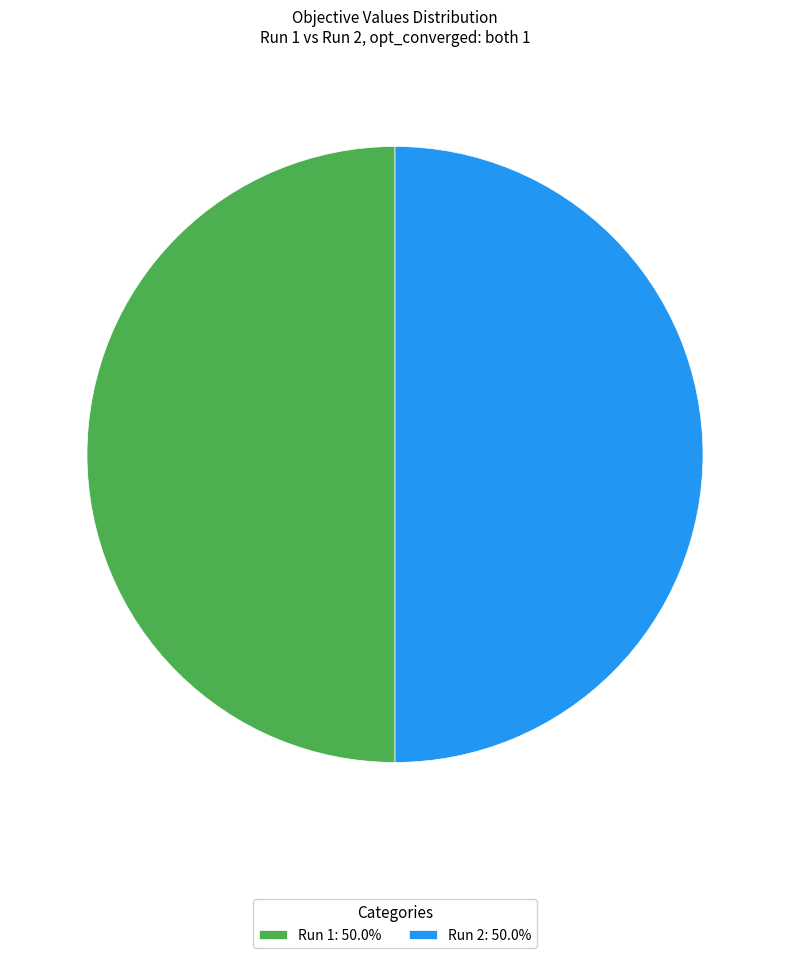

Is the sum of Run 1: 50.0% and Run 2: 50.0% greater than half?

Yes